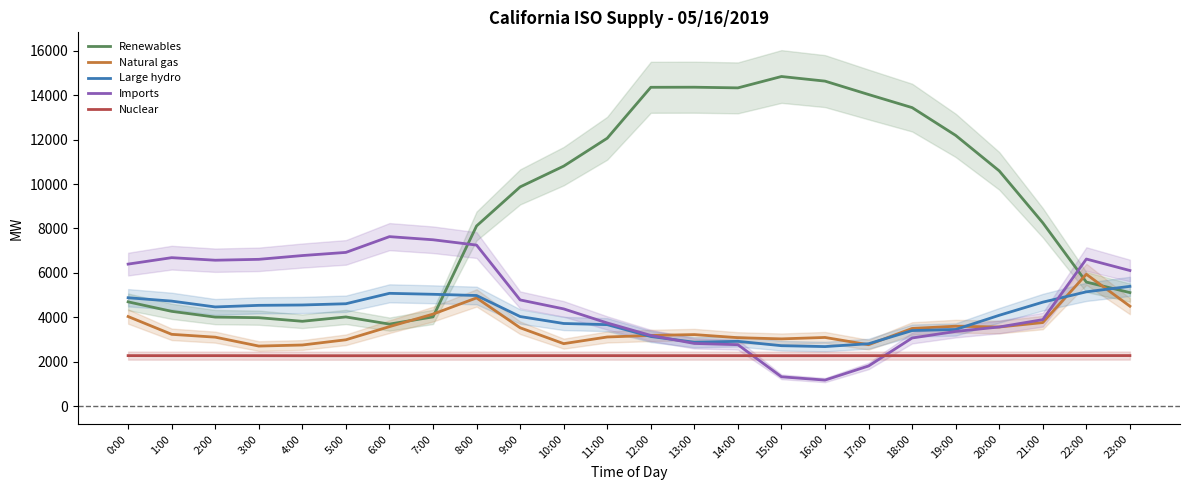

Reading right to left, extract all data points from this chart.

Renewables: 5113	5587	8256	10594	12192	13443	14033	14636	14844	14332	14362	14358	12065	10808	9872	8114	4019	3694	4017	3821	3983	4010	4269	4696
Natural gas: 4500	5938	3764	3563	3600	3498	2766	3093	3029	3083	3222	3184	3114	2814	3529	4874	4144	3580	2988	2753	2705	3106	3234	4035
Large hydro: 5394	5148	4682	4091	3452	3403	2810	2682	2722	2919	2877	3136	3670	3722	4035	4982	5037	5080	4611	4555	4539	4467	4730	4881
Imports: 6107	6624	3895	3565	3364	3069	1809	1173	1321	2767	2823	3184	3745	4379	4783	7252	7492	7633	6923	6781	6611	6571	6686	6396
Nuclear: 2277	2276	2275	2274	2273	2273	2273	2272	2272	2273	2274	2273	2274	2274	2274	2272	2272	2271	2270	2270	2272	2274	2273	2275